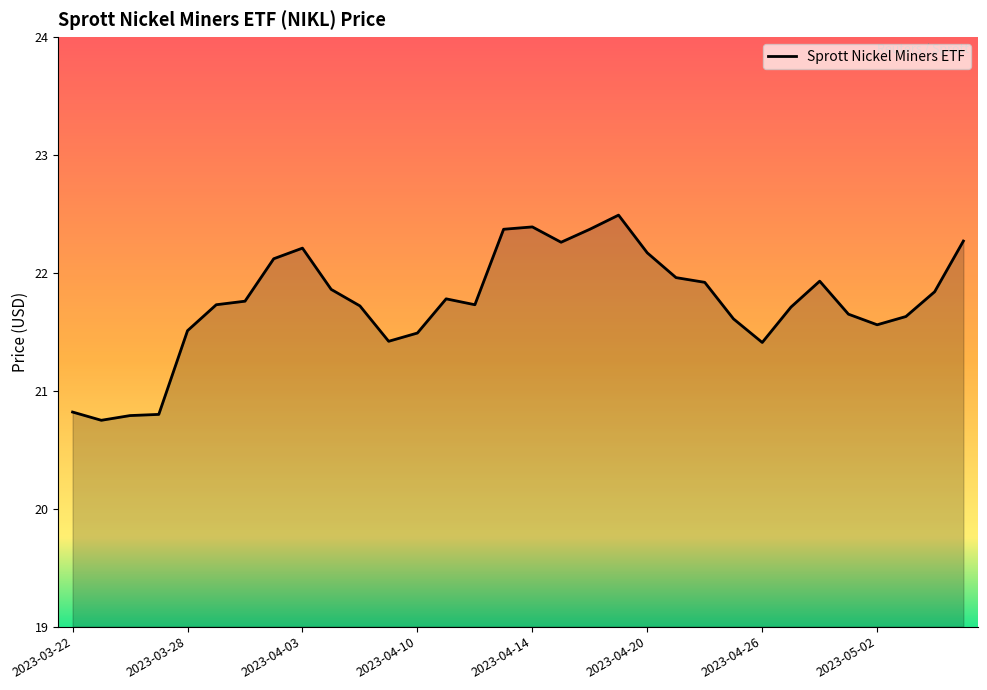

True or false: the data has more than 2 interior local peaks.

True